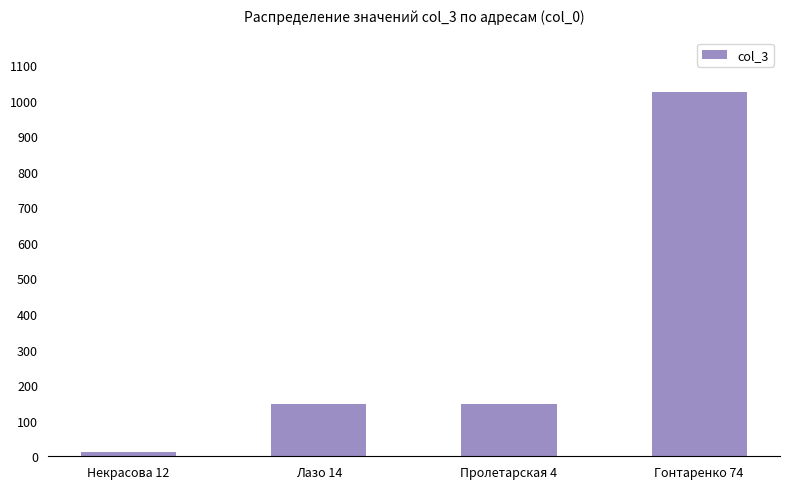

What is the approximate value at Гонтаренко 74, to the nearest 50?

1000